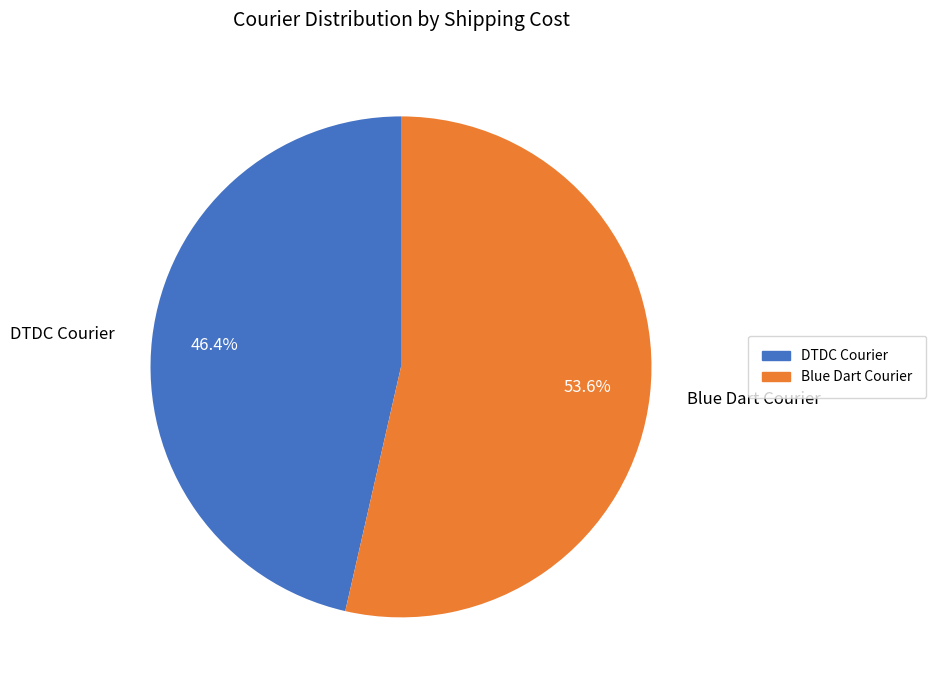

What is the largest slice in the pie chart?

Blue Dart Courier